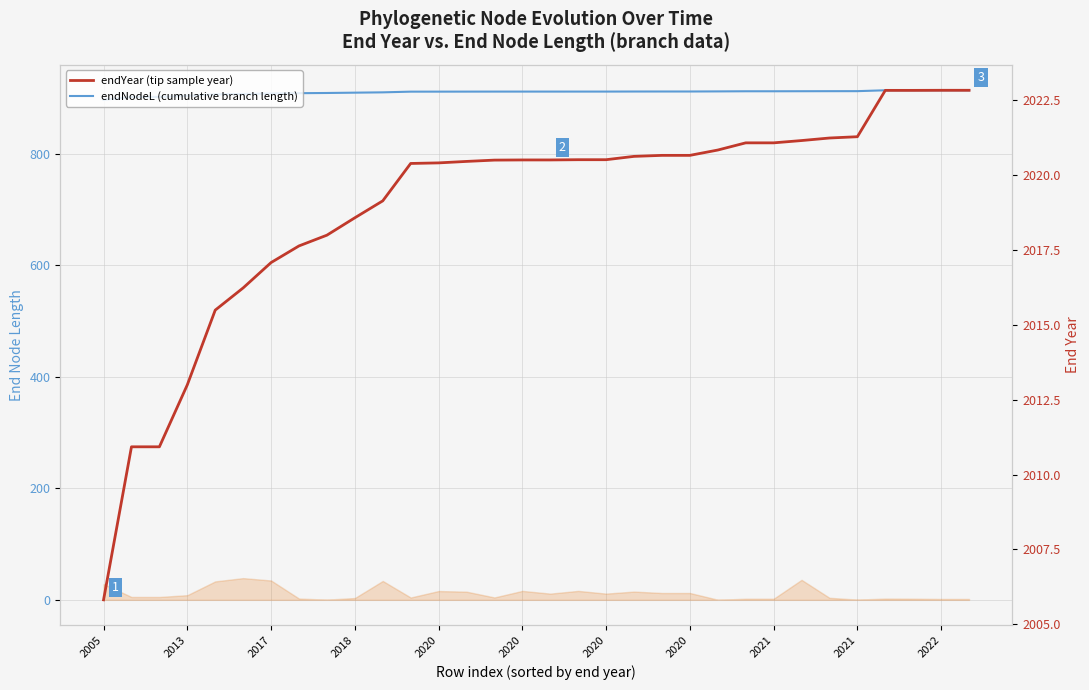

Reading left to right, transcribe all the data shown in this chart.

endNodeL (cumulative branch length): 896.8	901.9	901.9	904.0	906.5	907.2	908.0	908.6	909.0	909.5	910.1	911.4	911.4	911.4	911.5	911.5	911.5	911.5	911.5	911.6	911.6	911.6	911.8	912.0	912.0	912.1	912.2	912.3	913.8	913.8	913.8	913.8
endYear (tip sample year): 2005.8	2010.9	2010.9	2013.0	2015.5	2016.2	2017.1	2017.6	2018.0	2018.6	2019.1	2020.4	2020.4	2020.5	2020.5	2020.5	2020.5	2020.5	2020.5	2020.6	2020.7	2020.7	2020.8	2021.1	2021.1	2021.2	2021.2	2021.3	2022.8	2022.8	2022.8	2022.8